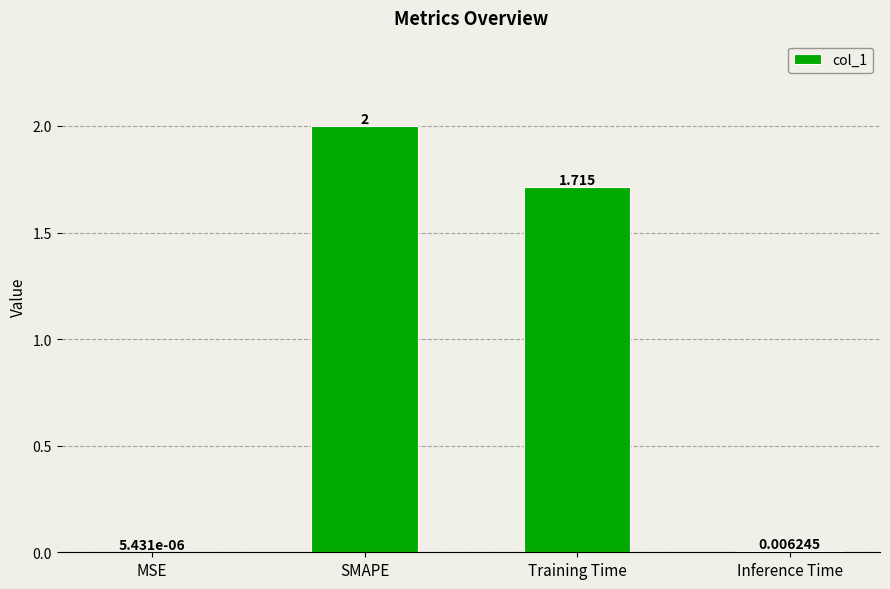

Where does the data first go above 1?

SMAPE